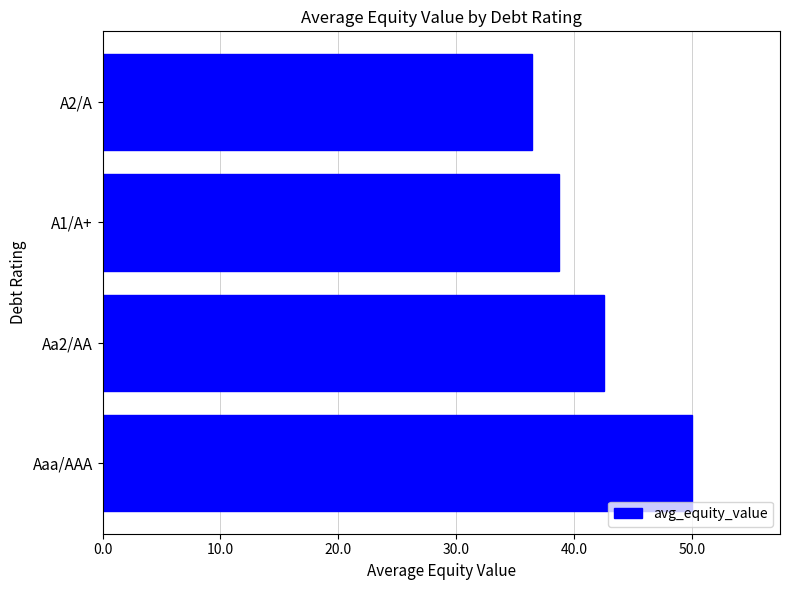

Read the value at Aa2/AA.

42.5